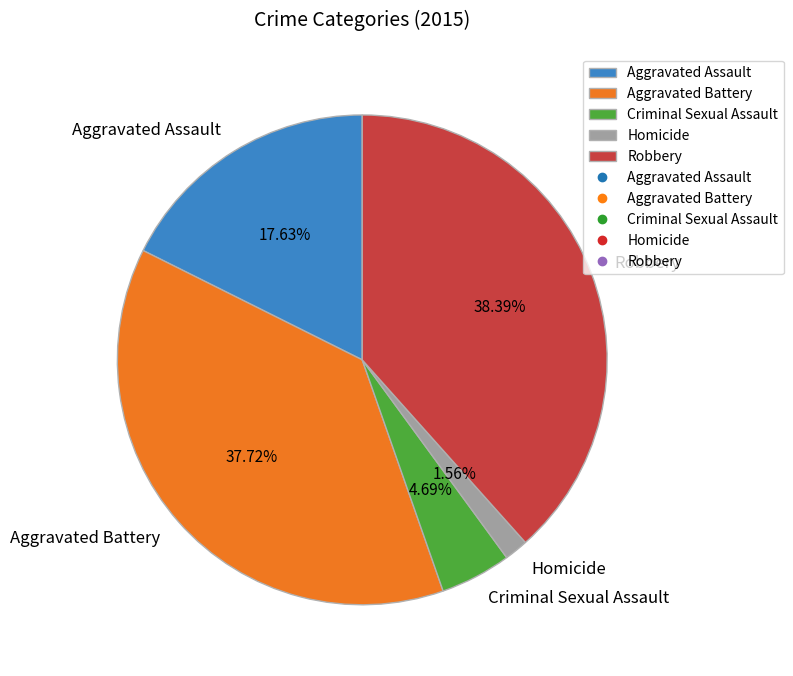

What percentage do Robbery and Criminal Sexual Assault together represent?

43.1%